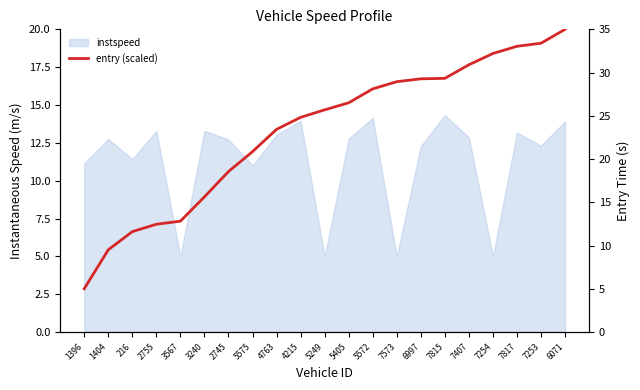

Reading left to right, list all the values displayed in this chart.

1396=5.0	1404=9.5	216=11.6	2755=12.5	3567=12.8	3240=15.6	2745=18.6	5575=20.9	4763=23.4	4215=24.8	5249=25.7	5405=26.5	5572=28.1	7573=28.9	6997=29.3	7815=29.3	7407=30.9	7254=32.2	7817=33.0	7253=33.4	6071=35.0